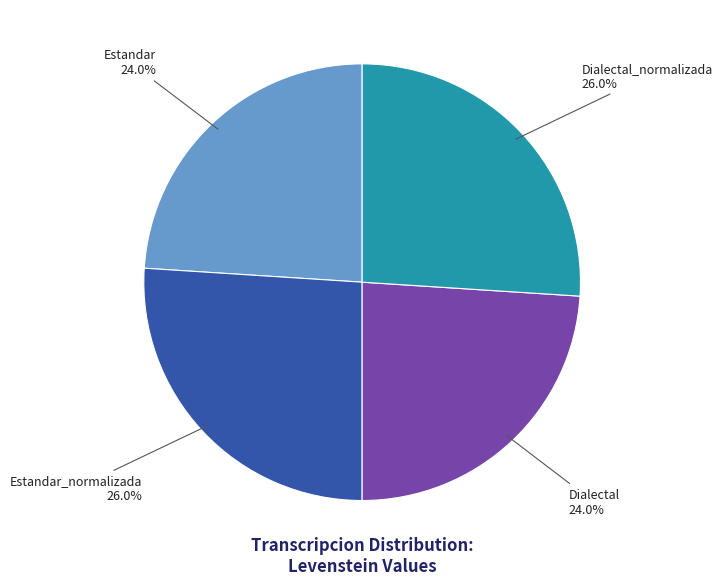

Does any single category account for the majority?

No